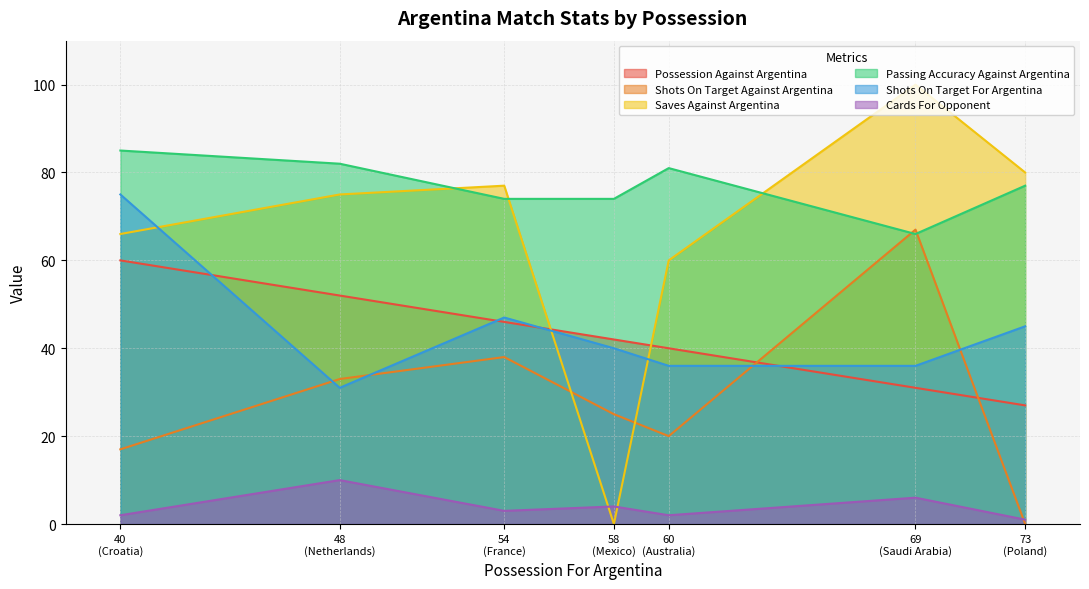

At which category does Shots On Target For Argentina reach its first local valley?

48
(Netherlands)